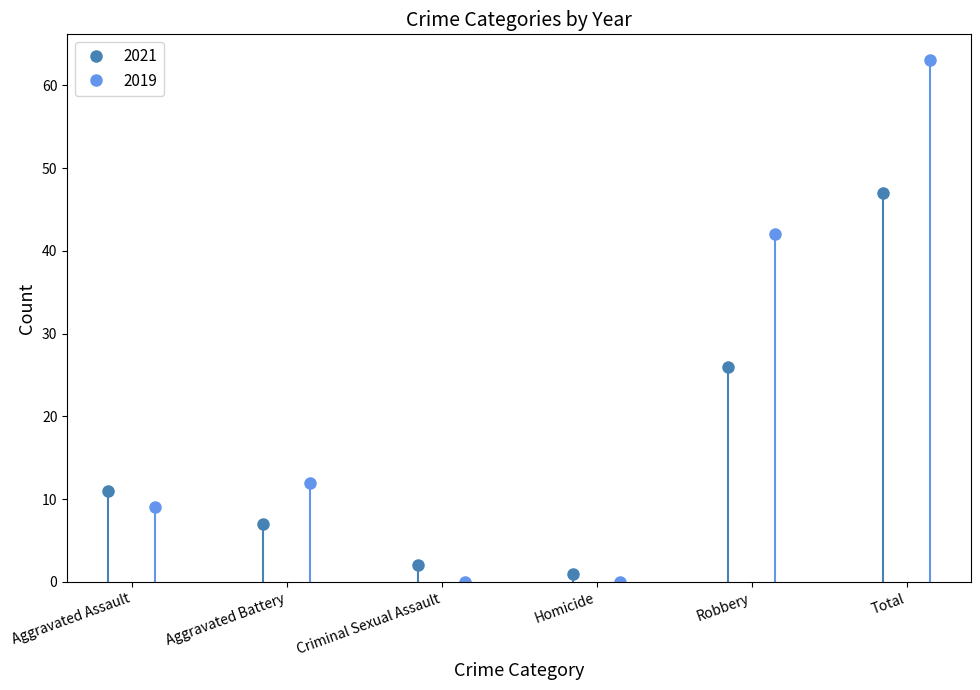

Count the number of categories in the chart.

6